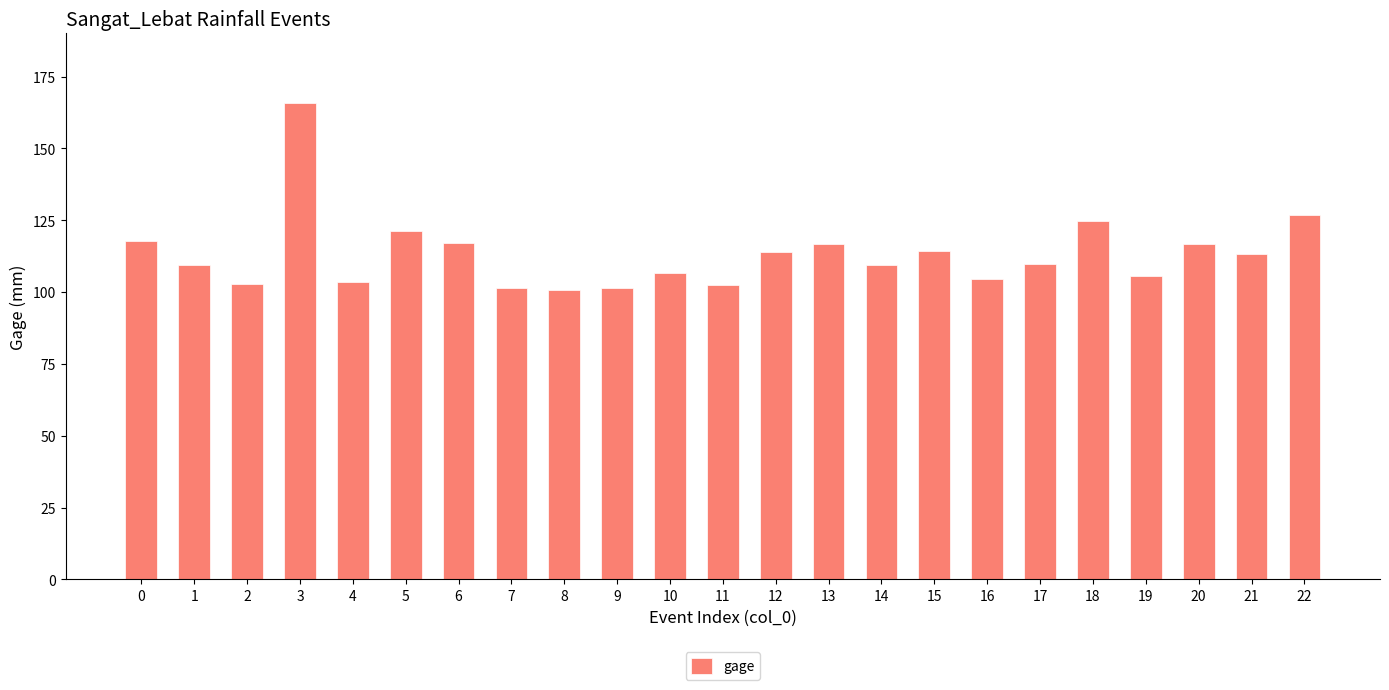

What is the greatest value displayed?

165.9